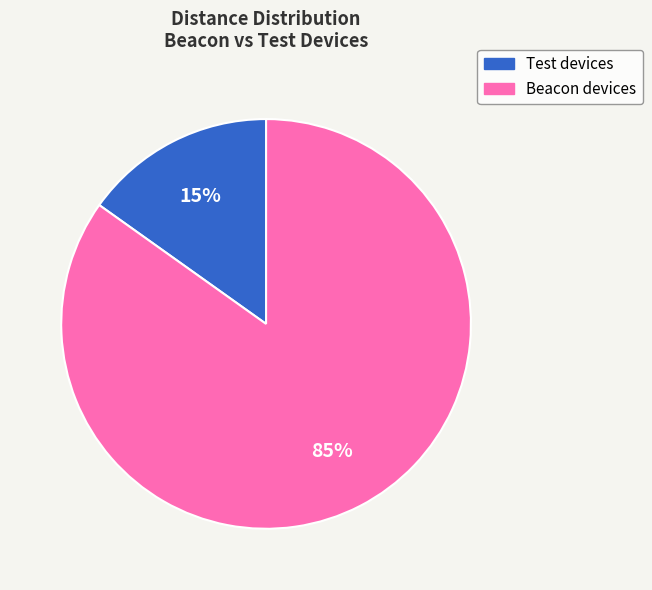

To the nearest percent, what is the difference between the largest and smallest slice percentages?

70%